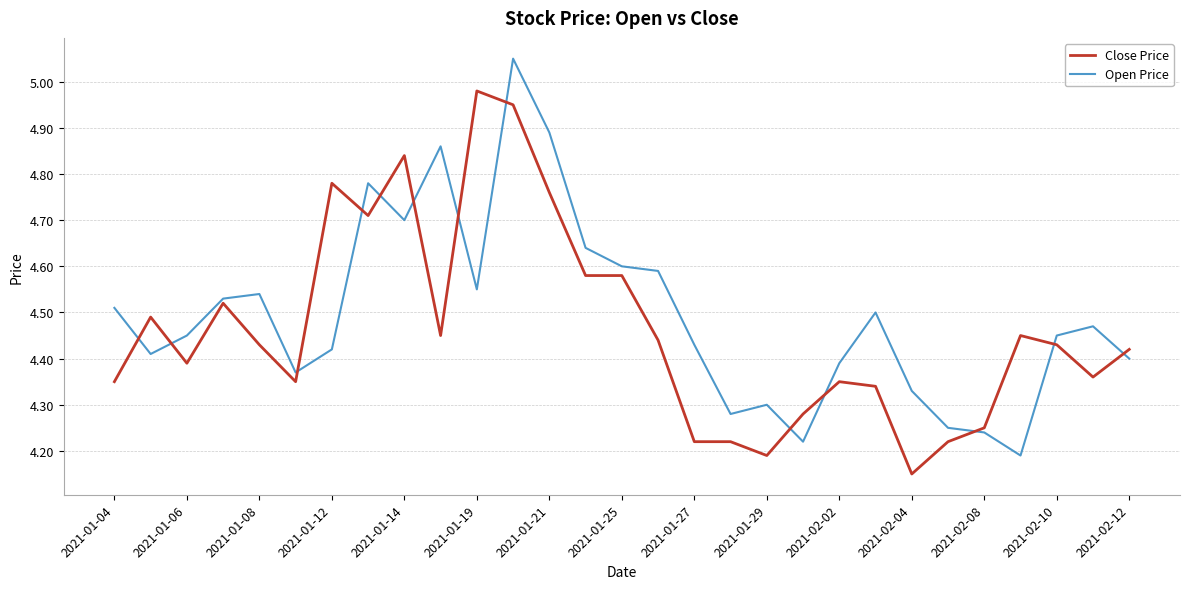

What is the difference between the maximum and minimum values in the Close Price series?

0.8